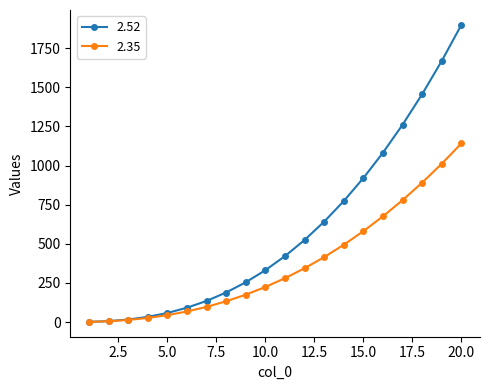

List the series in order of their overall mean, highest first.

2.52, 2.35